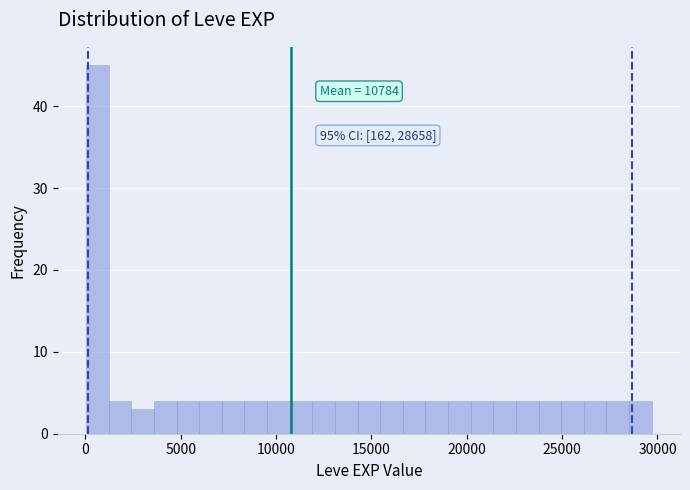

Read against the x-axis, roughly where is the centre of the tallest bar?

500